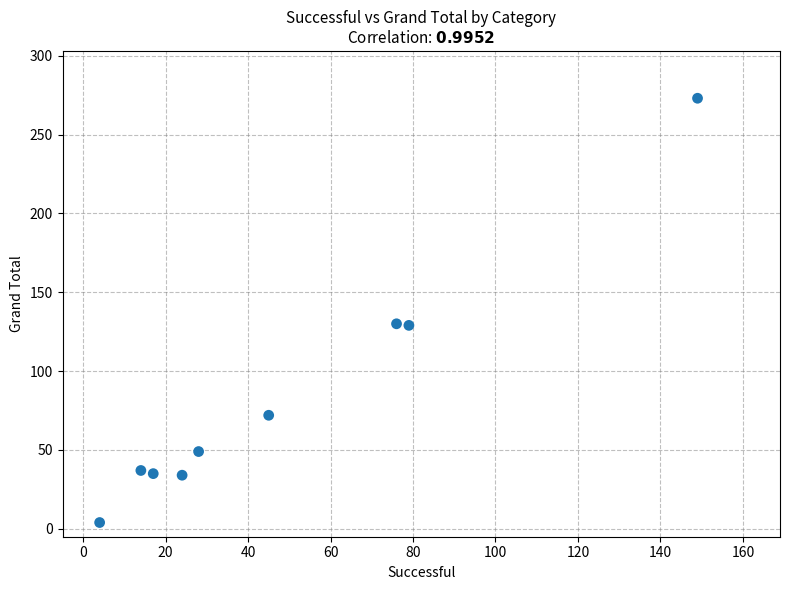

What is the range of X values (max minus min)?

145